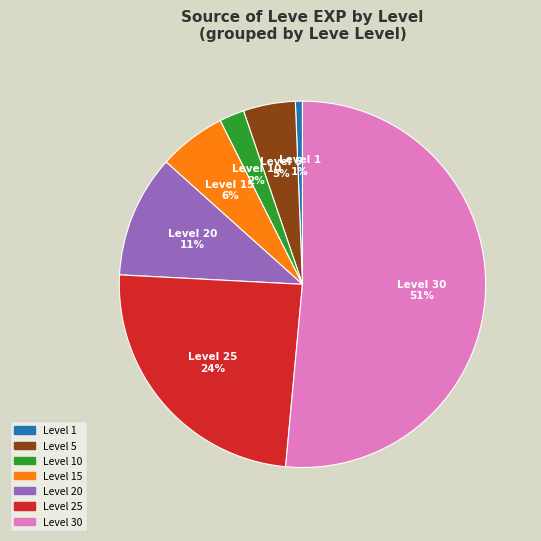

To the nearest percent, what is the average slice percentage?

14%